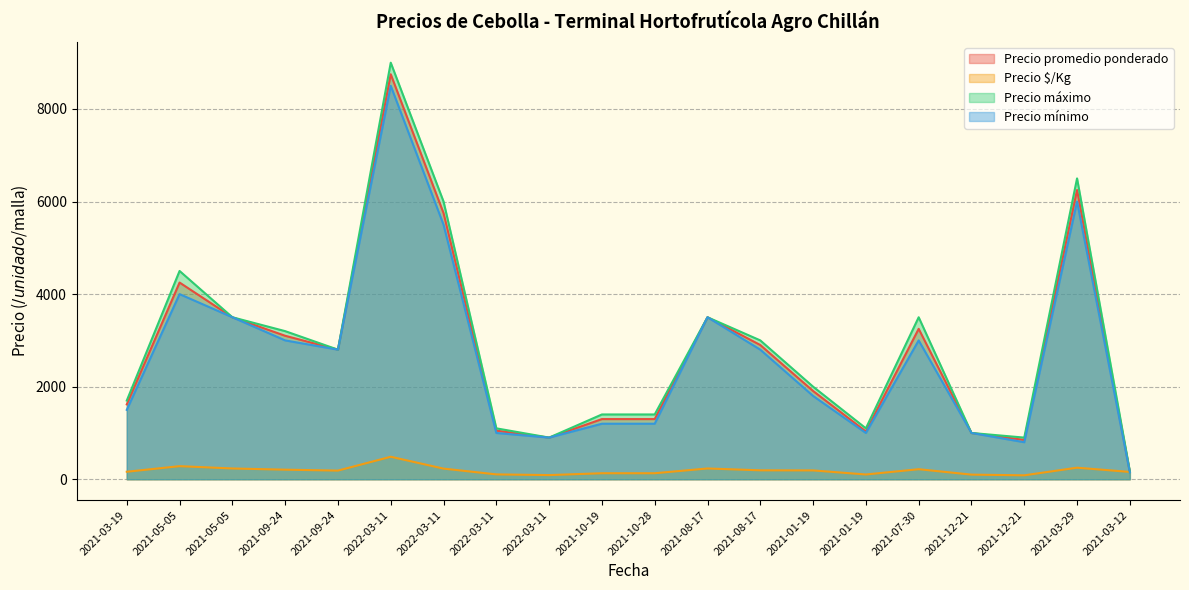

At which label is Precio promedio ponderado closest to 4454?

2021-05-05